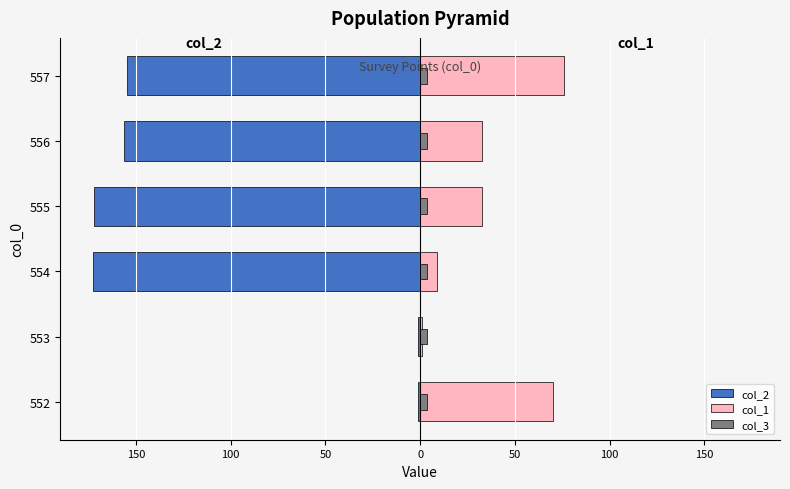

What is the minimum value shown in the chart?

-172.6